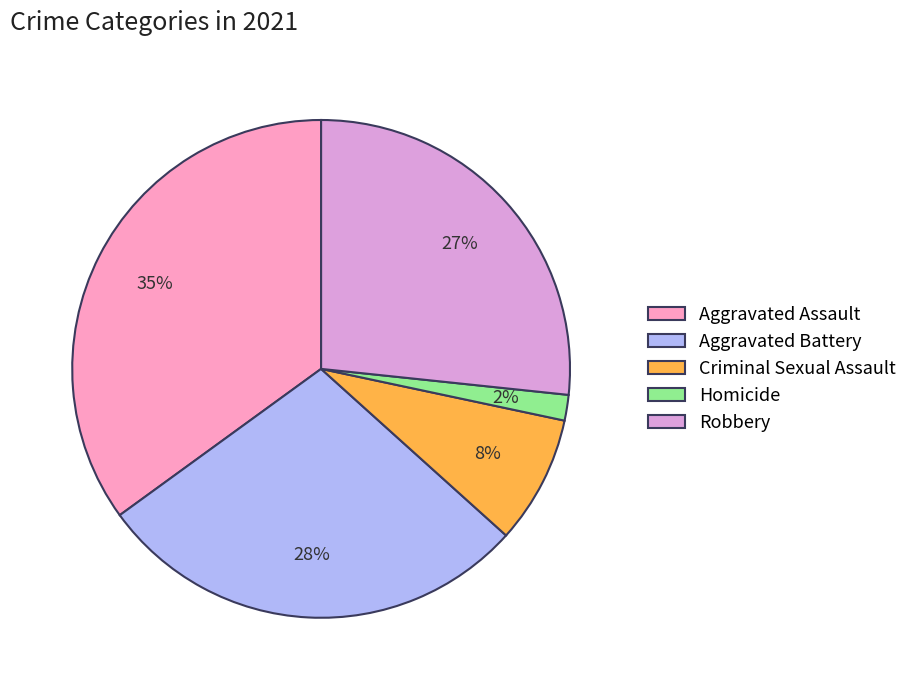

What is the smallest slice in the pie chart?

Homicide